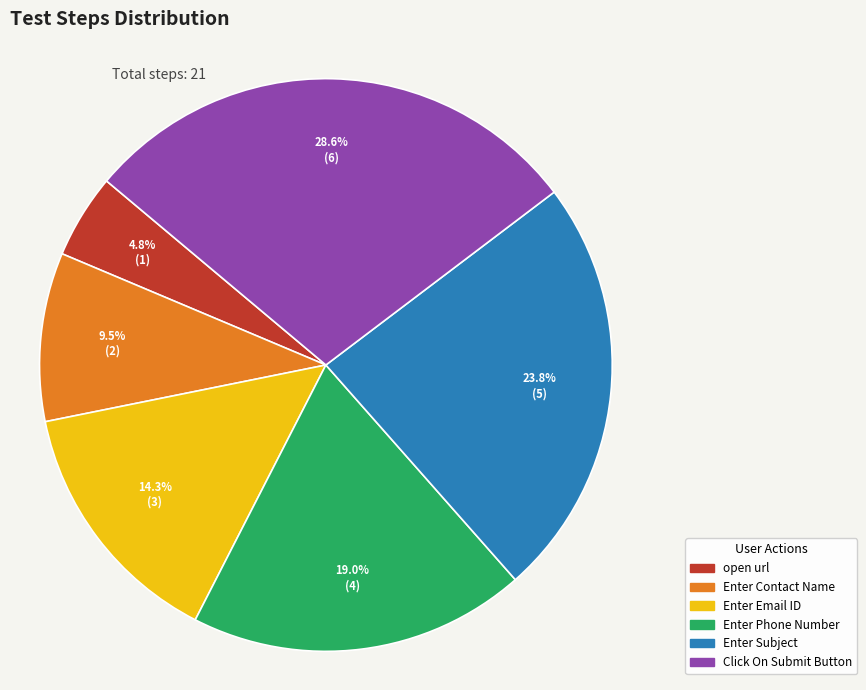

To the nearest percent, what is the difference between the open url and Click On Submit Button slice percentages?

24%